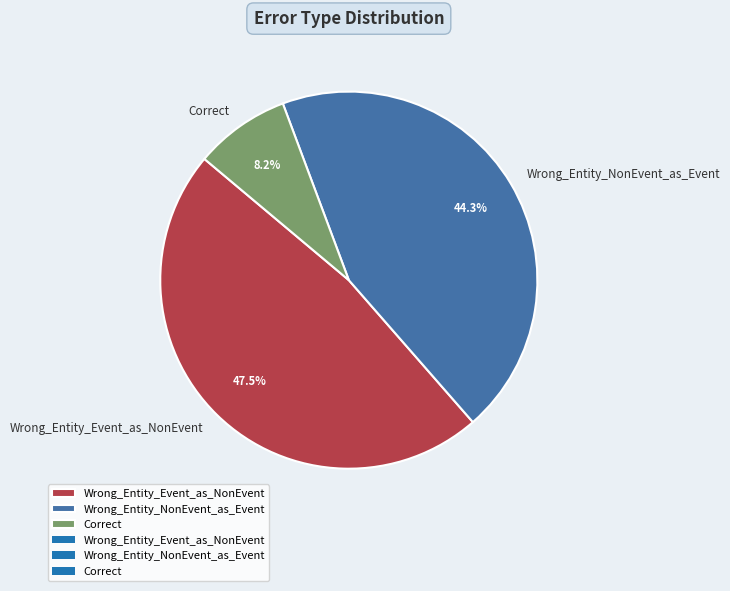

What percentage is the Correct slice, to the nearest percent?

8%